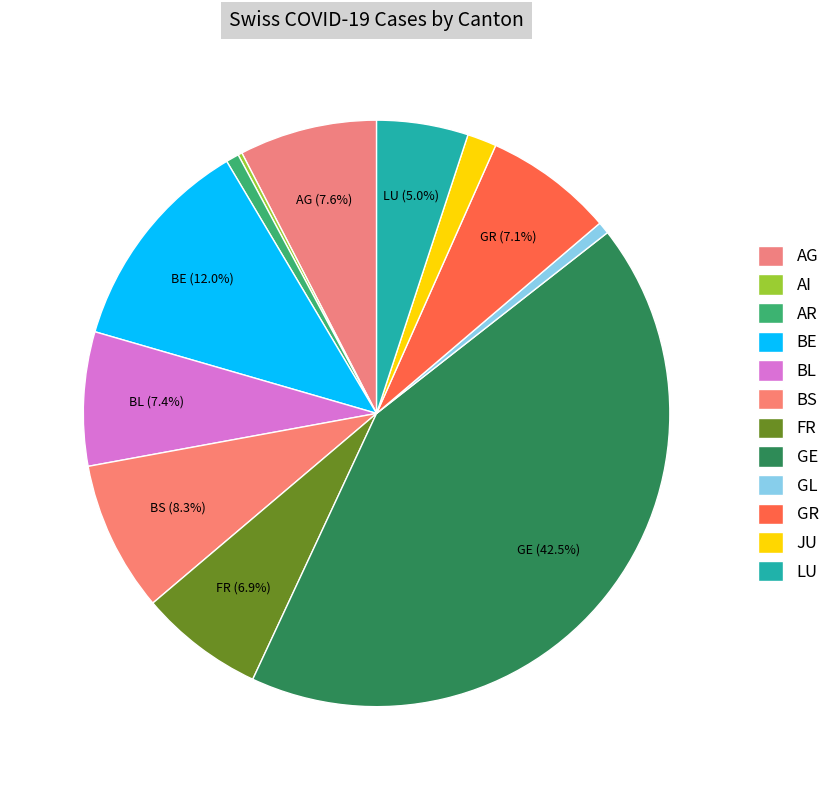

Does JU represent more than half of the total?

No